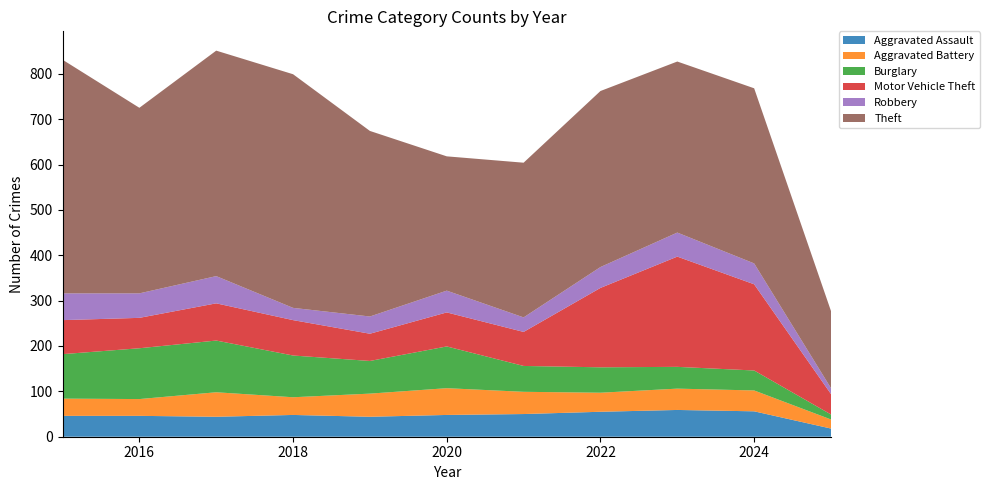

Reading right to left, what are all the values shown in this chart?

Aggravated Assault: 2025=18	2024=56	2023=59	2022=55	2021=50	2020=48	2019=44	2018=48	2017=44	2016=46	2015=46
Aggravated Battery: 2025=20	2024=46	2023=47	2022=42	2021=49	2020=59	2019=51	2018=39	2017=54	2016=37	2015=38
Burglary: 2025=11	2024=44	2023=48	2022=56	2021=57	2020=92	2019=72	2018=92	2017=114	2016=112	2015=98
Motor Vehicle Theft: 2025=45	2024=190	2023=243	2022=175	2021=75	2020=75	2019=60	2018=78	2017=82	2016=67	2015=75
Robbery: 2025=13	2024=46	2023=53	2022=46	2021=32	2020=48	2019=38	2018=27	2017=60	2016=54	2015=59
Theft: 2025=170	2024=386	2023=377	2022=388	2021=341	2020=296	2019=409	2018=515	2017=497	2016=409	2015=515